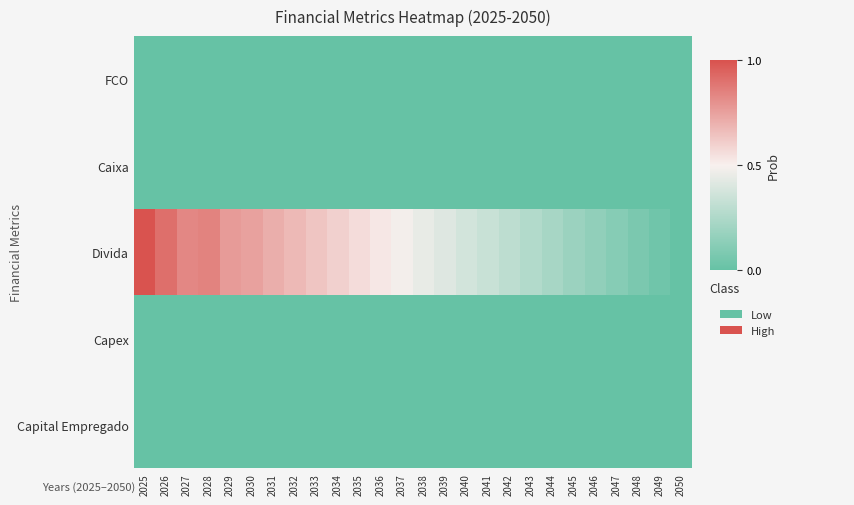

What is the spread (max minus min) of values at 2036?

0.5